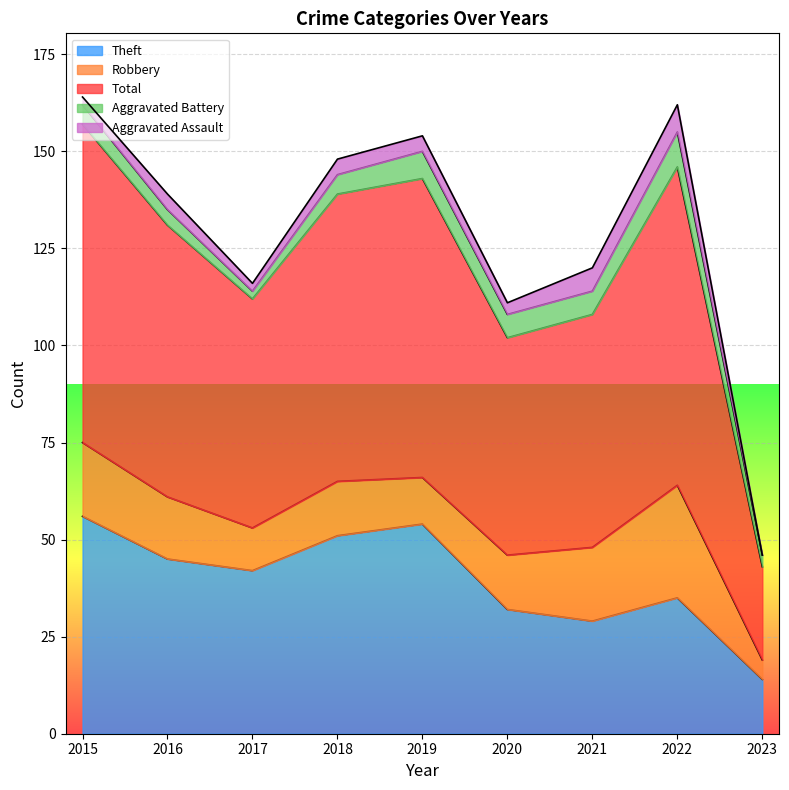

At how many categories does at least one series exceed 61?

5